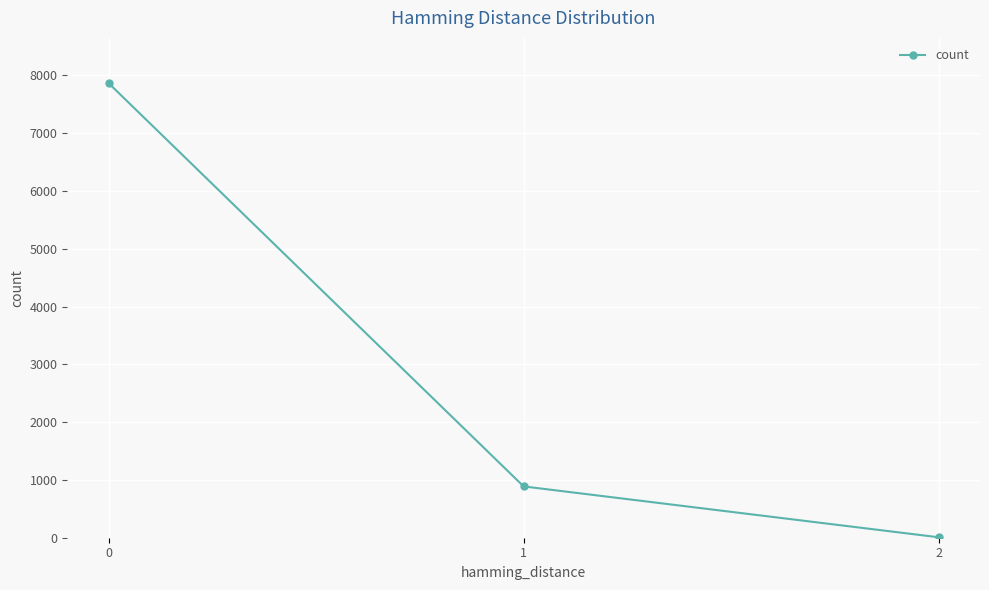

What is the value of the 2nd point from the left?

888